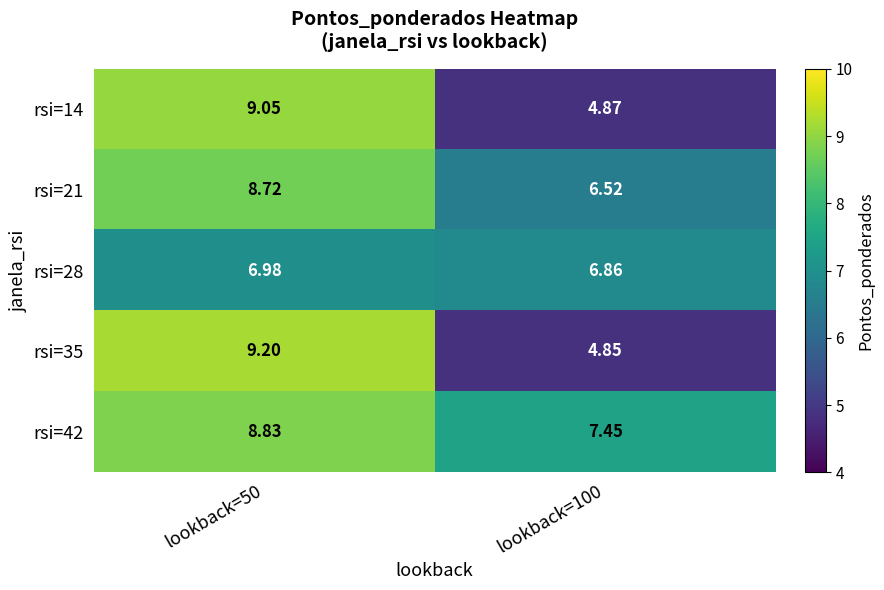

Which series has the largest total across all categories?

rsi=42